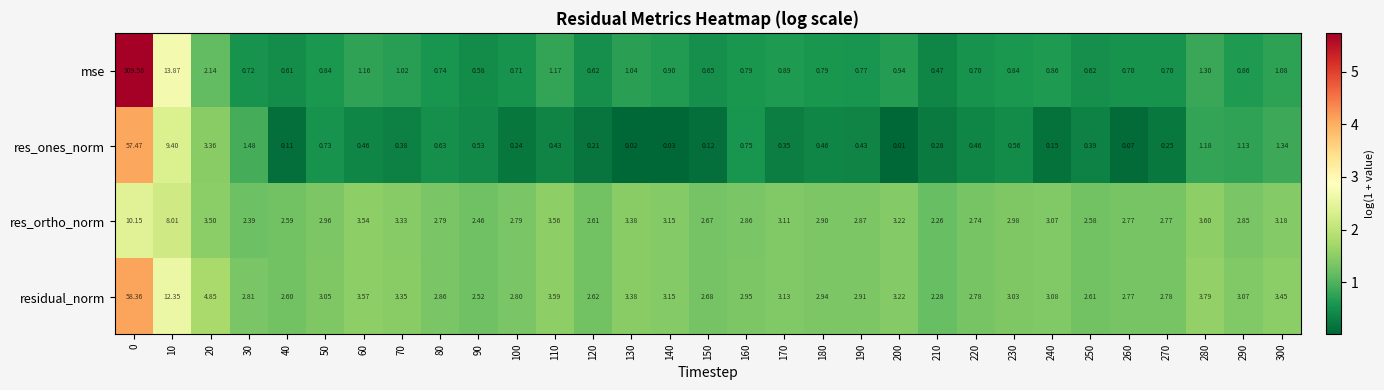

What is the difference between the highest and lowest values at 160?

2.2